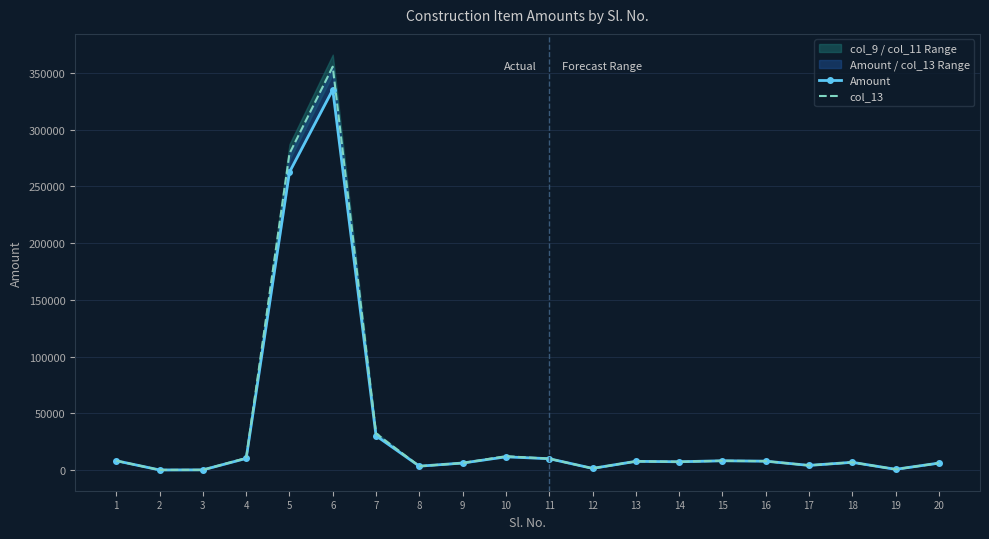

True or false: Amount and col_13 cross at least once.

False